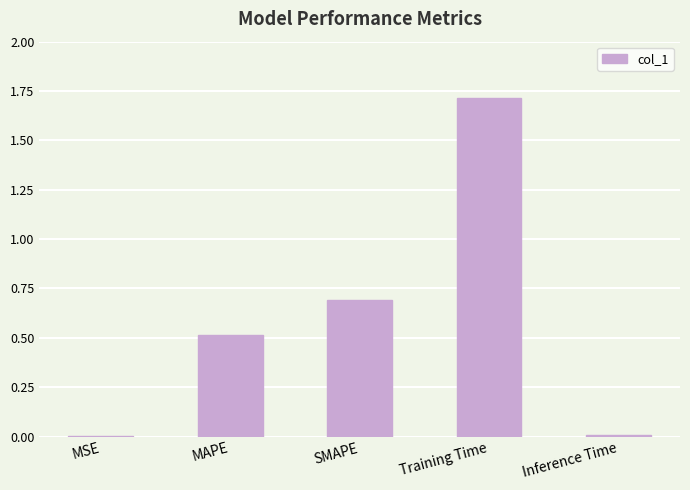

Read the value at Training Time.

1.7